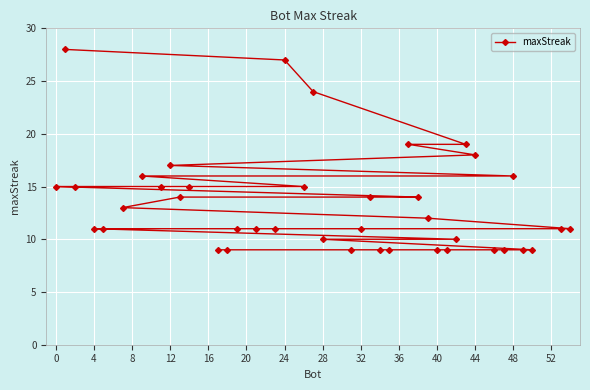

What is the sum of all values?

533